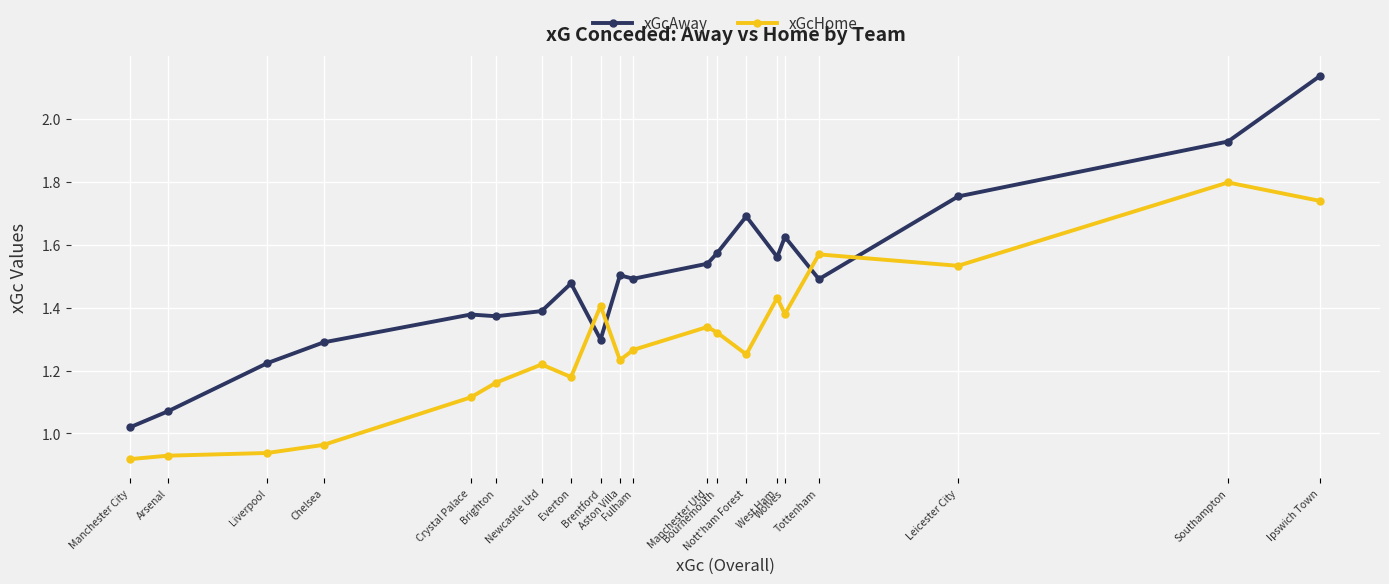

Which category has the lowest value in the xGcAway series?

Manchester City